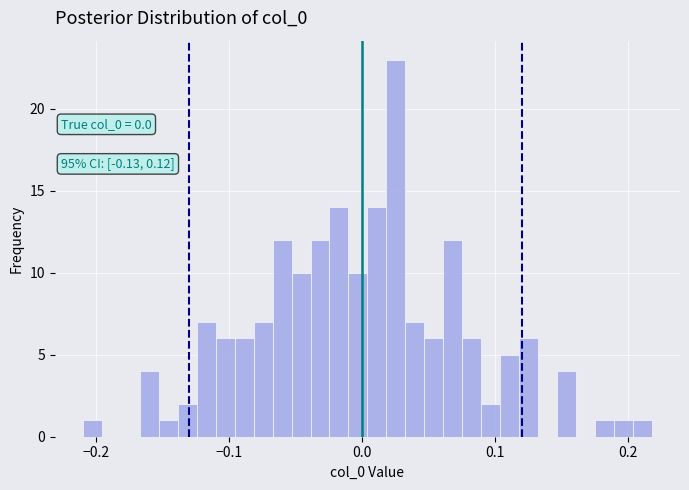

Around what value on the x-axis is the tallest bar? Give the approximate position of its centre, as read against the axis.

0.03